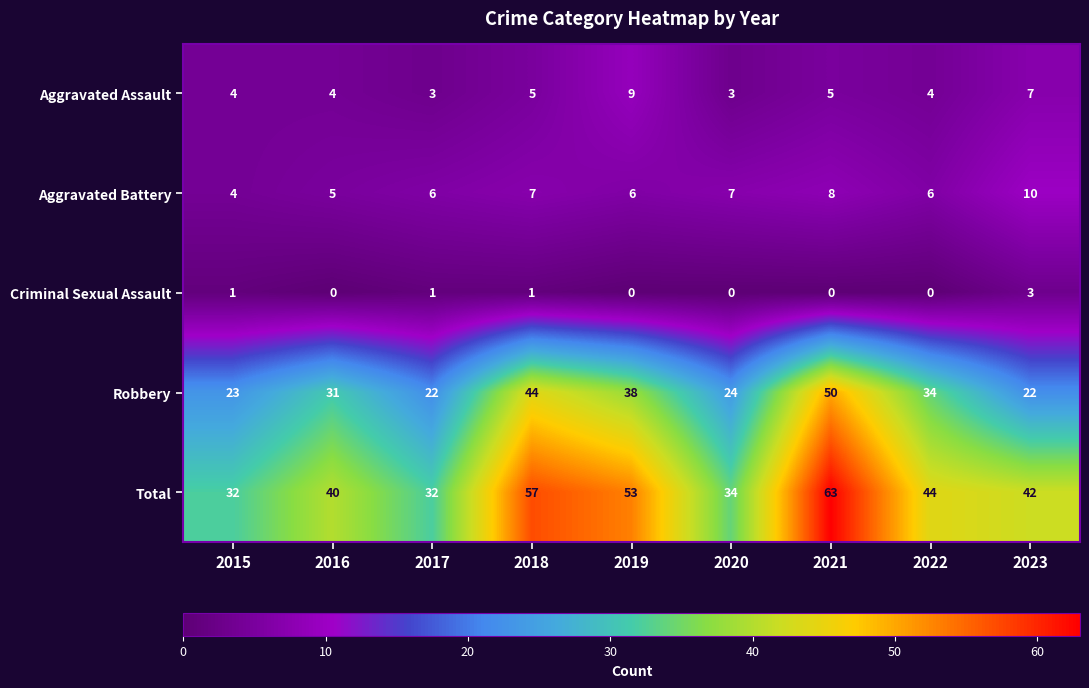

Read the Total value at 2022, to the nearest 5.

45